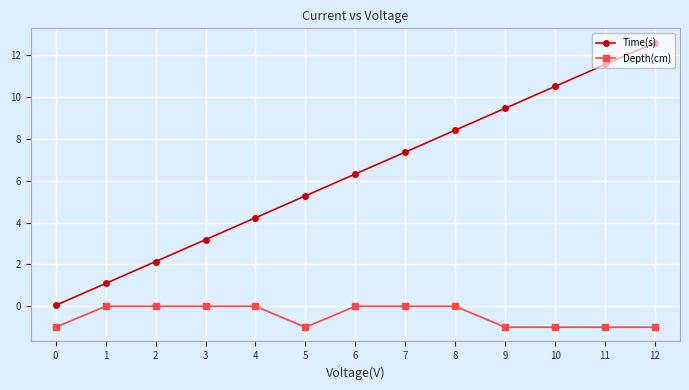

True or false: Depth(cm) and Time(s) intersect in this chart.

False